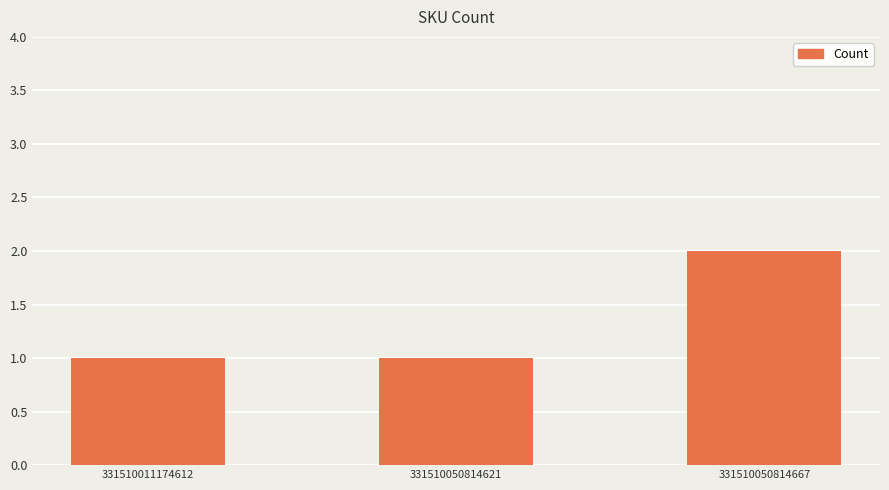

How many values are between 1 and 2?

3